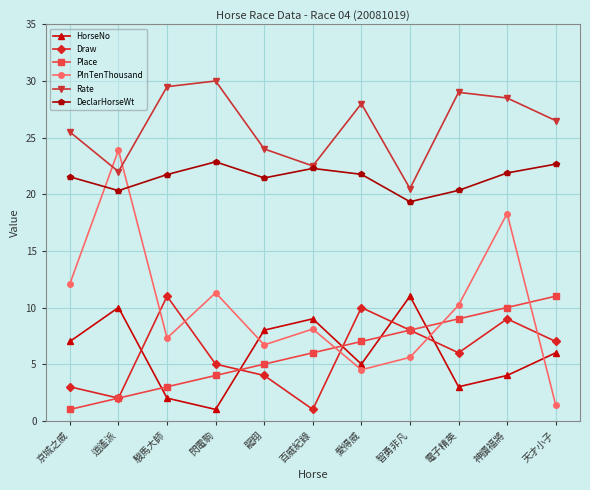

The Draw series shows 1.7 at 京城之威. True or false?

False